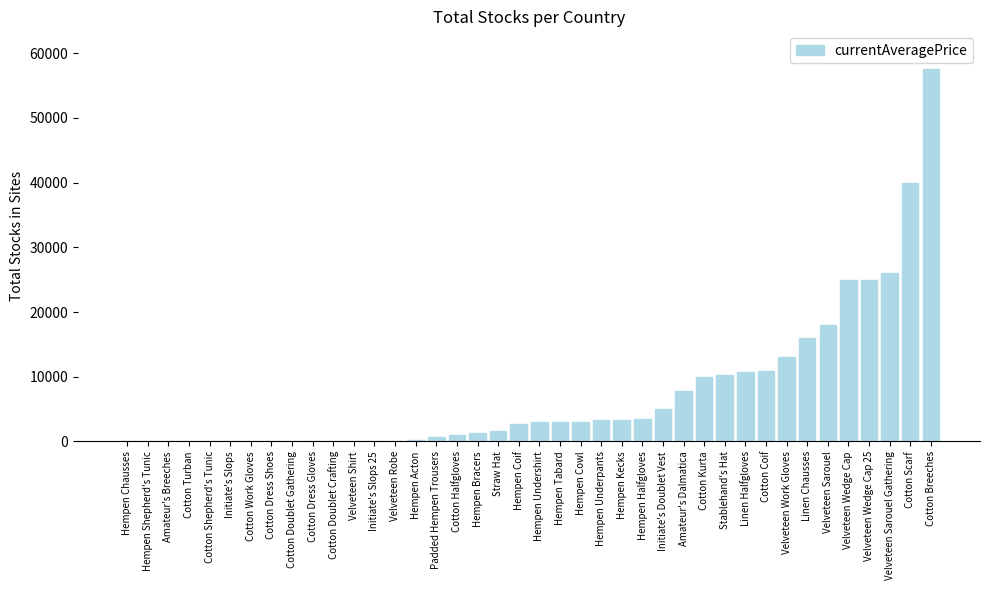

Which has a higher value, Velveteen Wedge Cap 25 or Cotton Scarf?

Cotton Scarf